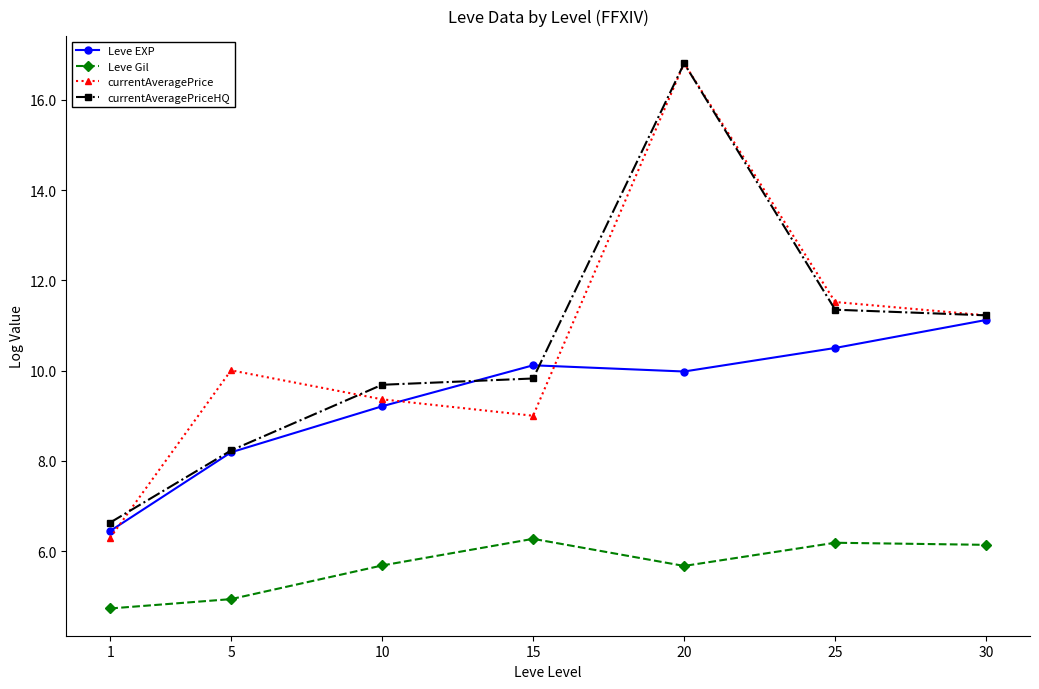

At how many categories does at least one series exceed 9?

6